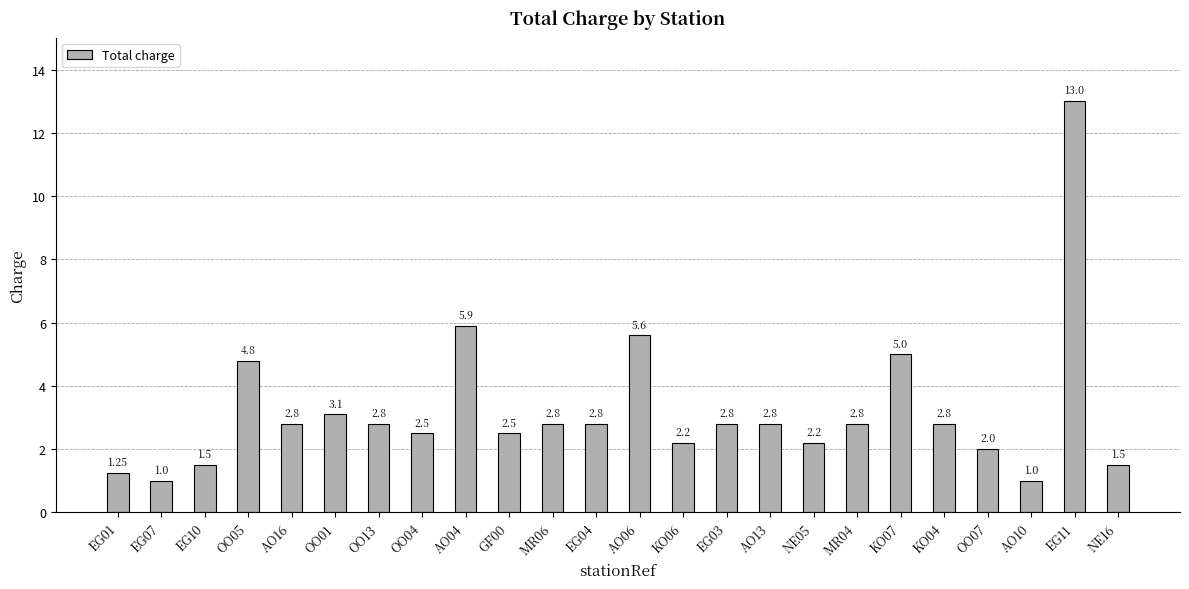

What is the difference between the maximum and second lowest values?

12.0